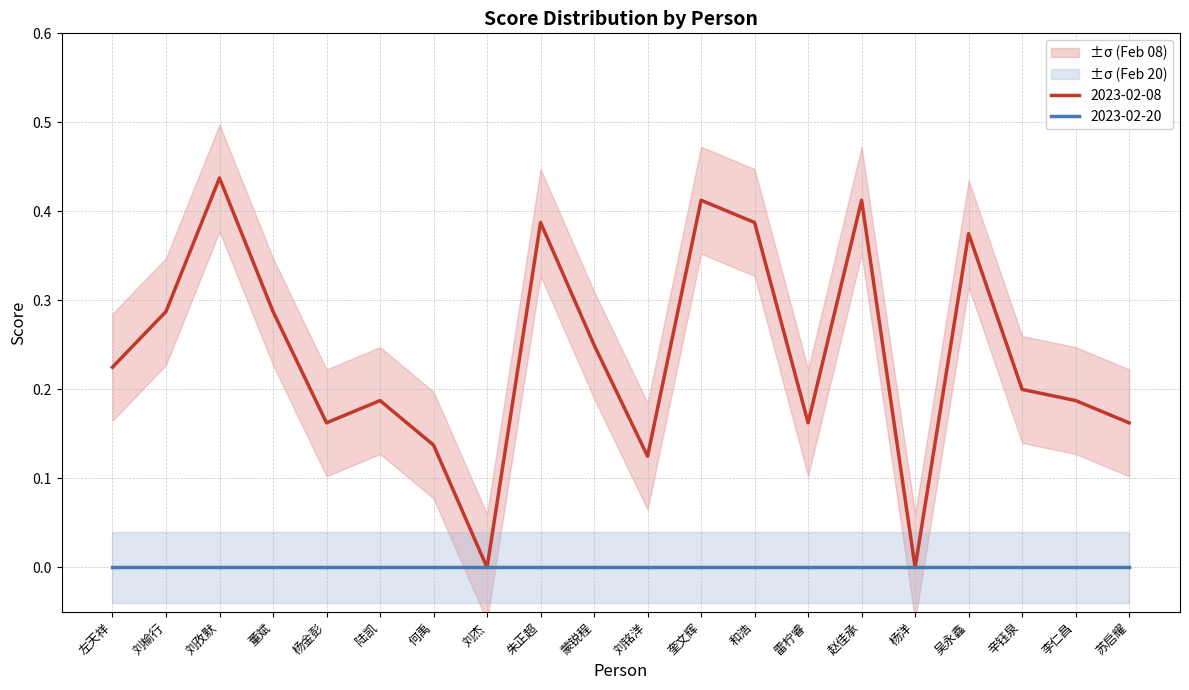

Rank the categories by value from highest to lowest.

刘孜默, 奎文辉, 赵佳承, 朱正超, 和浩, 吴永鑫, 刘榆行, 董斌, 蒙锐程, 左天祥, 辛钰泉, 陆凯, 李仁昌, 杨金彭, 雷柠睿, 苏启耀, 何禹, 刘铭洋, 刘杰, 杨洋